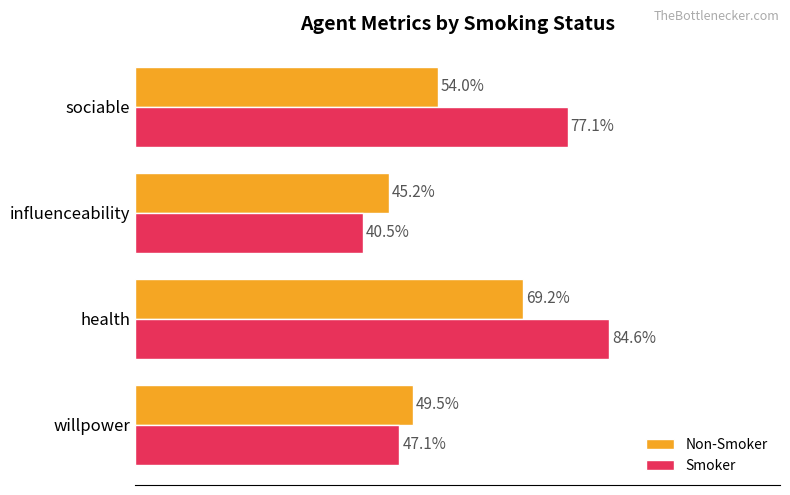

What are all the series names shown in the legend?

Non-Smoker, Smoker